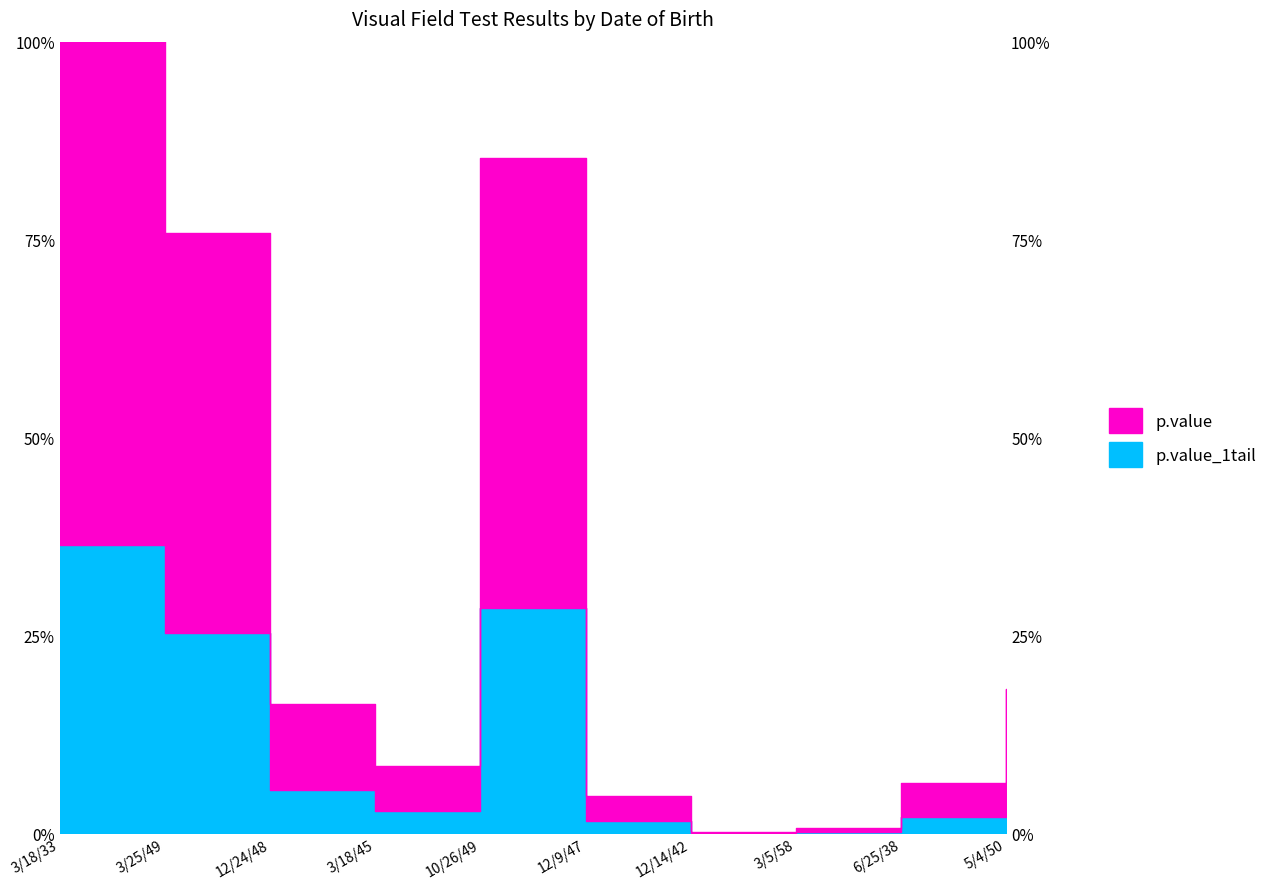

True or false: p.value_1tail and p.value cross at least once.

False